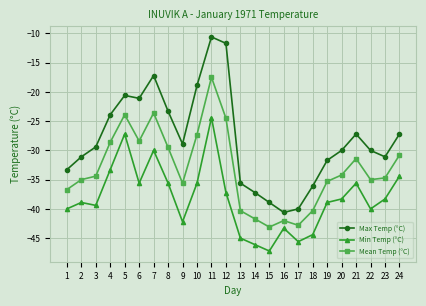

At which category is the sum across all series the highest?

11